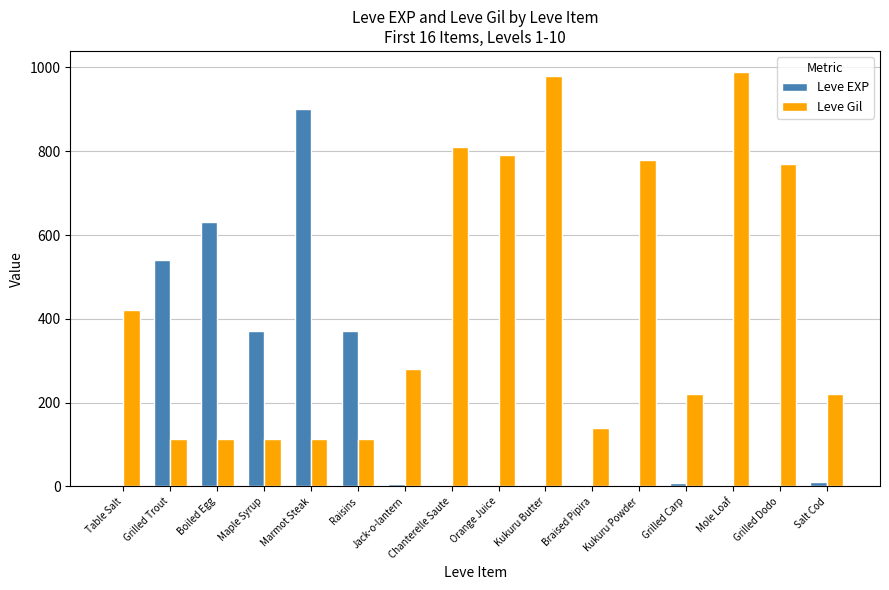

Count the number of data series in this chart.

2